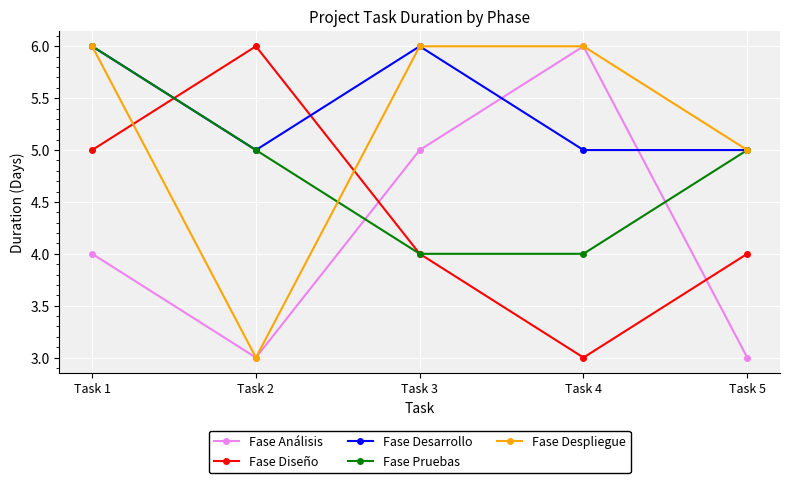

How many values in the Fase Análisis series are below 4?

2